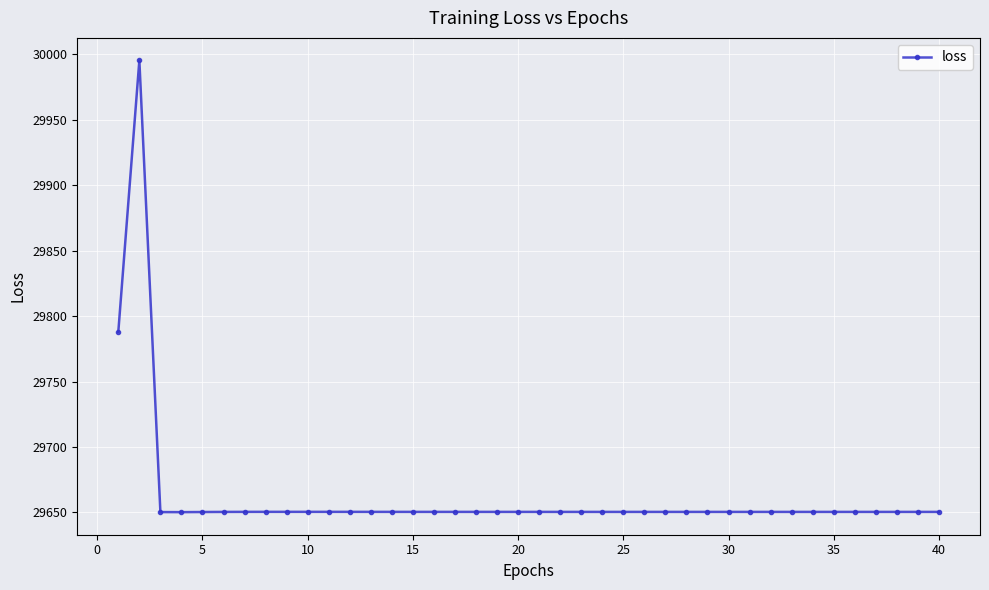

What is the difference between the maximum and minimum values?

345.1